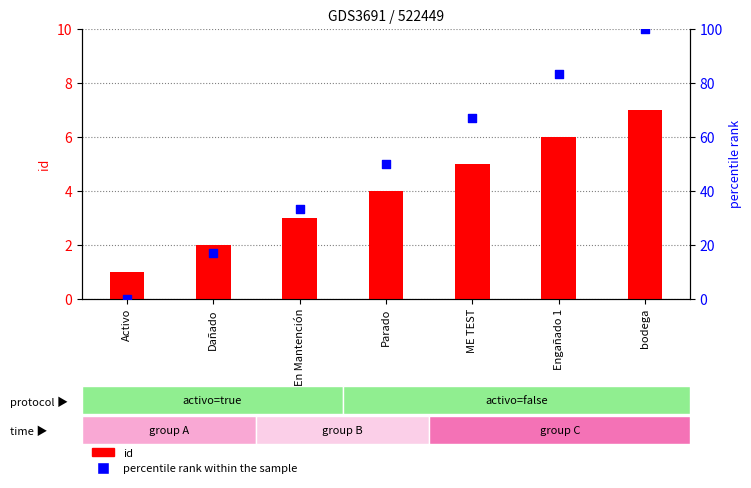

What is the total value across all series at Engañado 1?

89